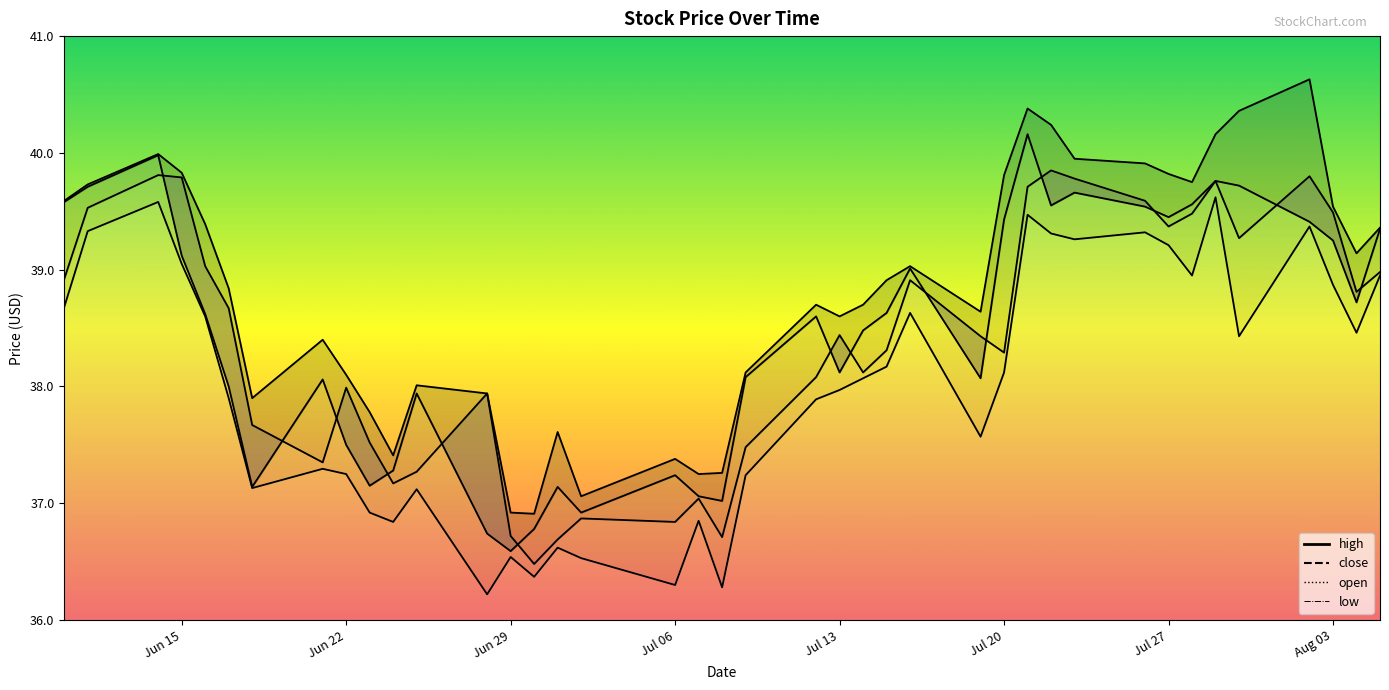

Which series has the largest total across all categories?

high